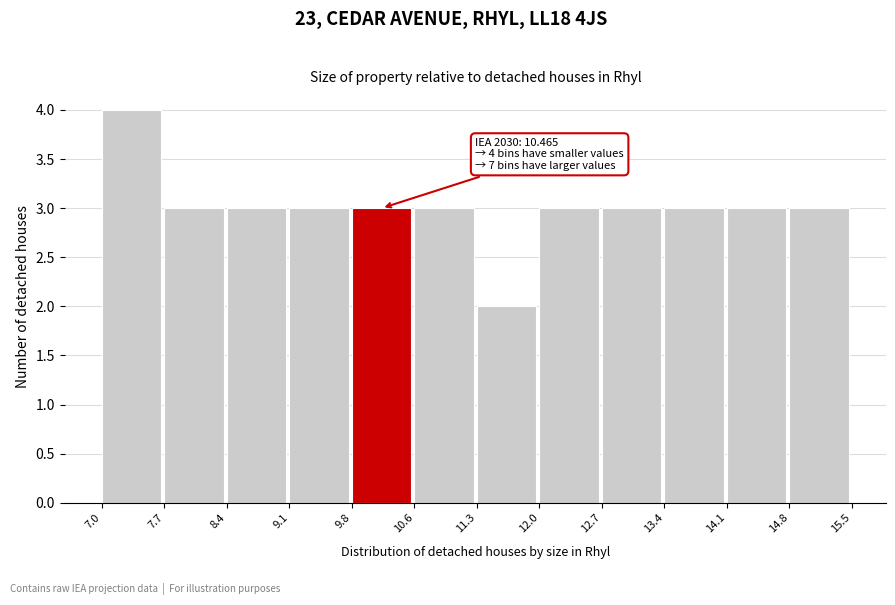

Over which range of the x-axis is the bar tallest?

7.0 to 7.7